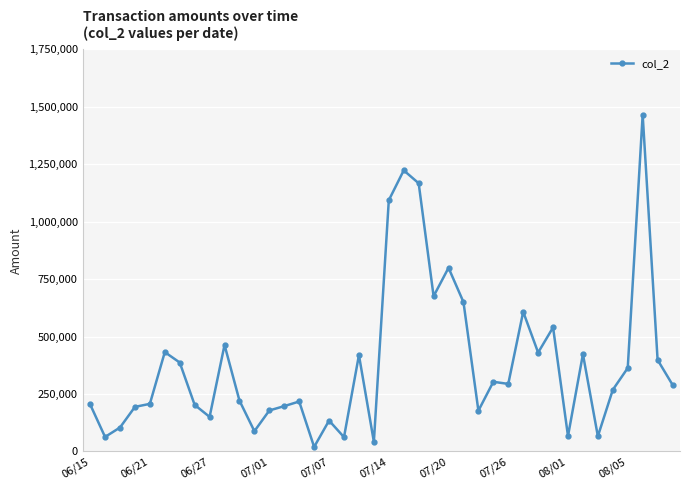

True or false: there are more than 1 points higher than both neighbors.

True